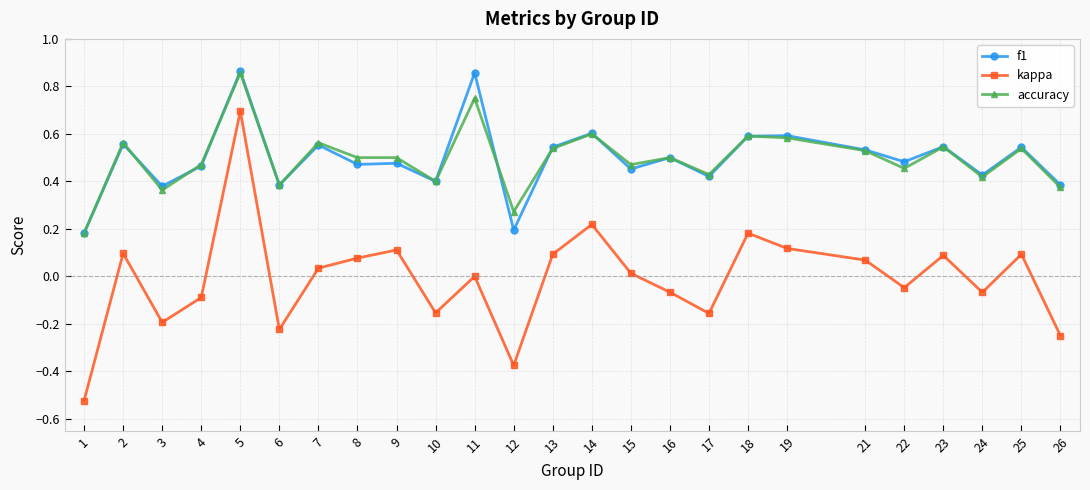

The kappa series shows -0.3 at 1. True or false?

False